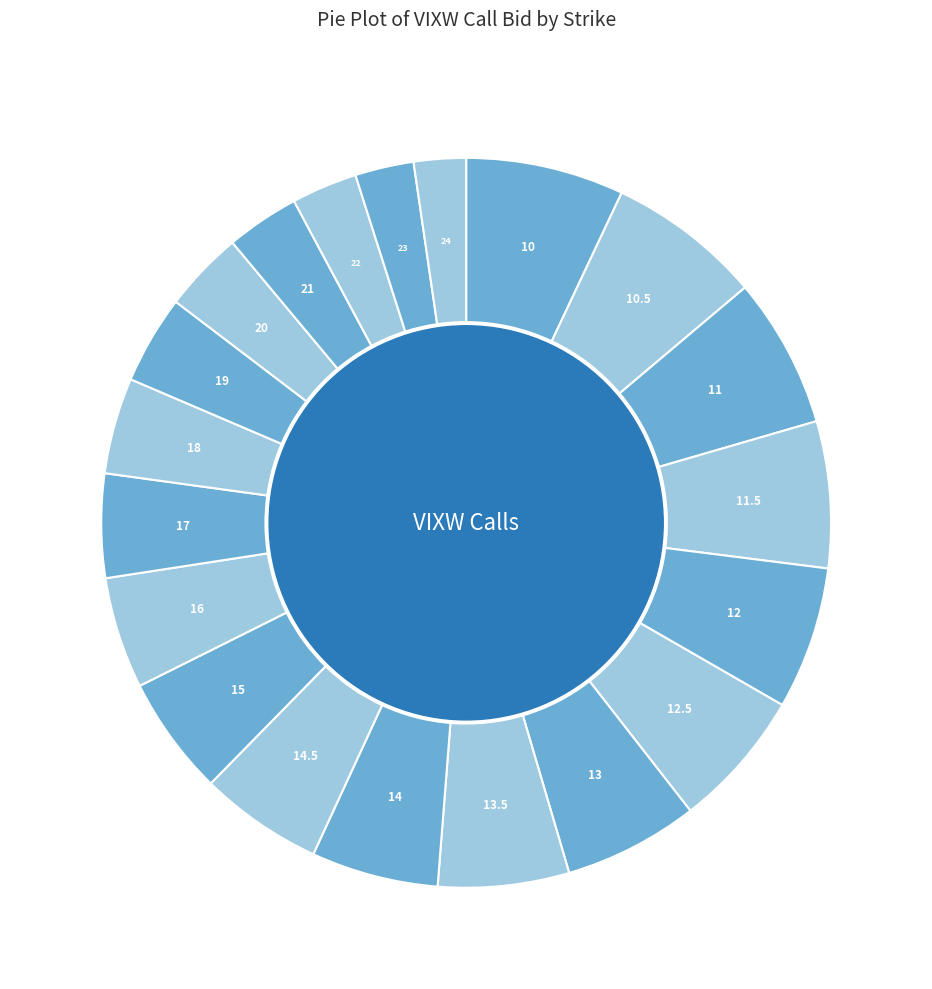

True or false: 12.5 accounts for 6% of the total.

True